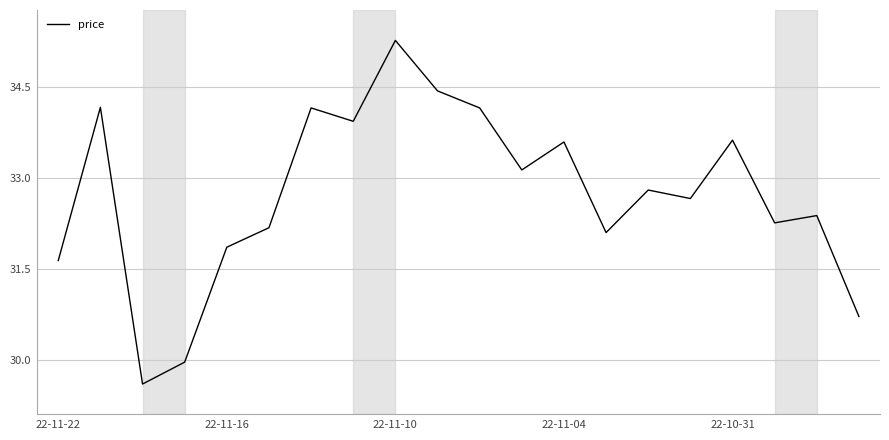

What is the maximum value shown in the chart?

35.3